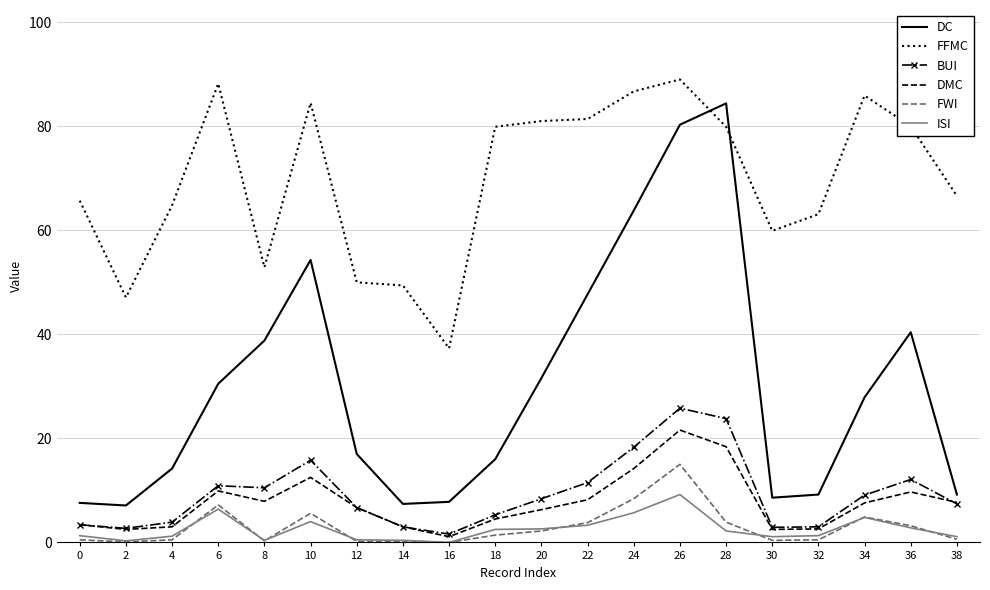

List the series in order of their peak value, highest first.

FFMC, DC, BUI, DMC, FWI, ISI